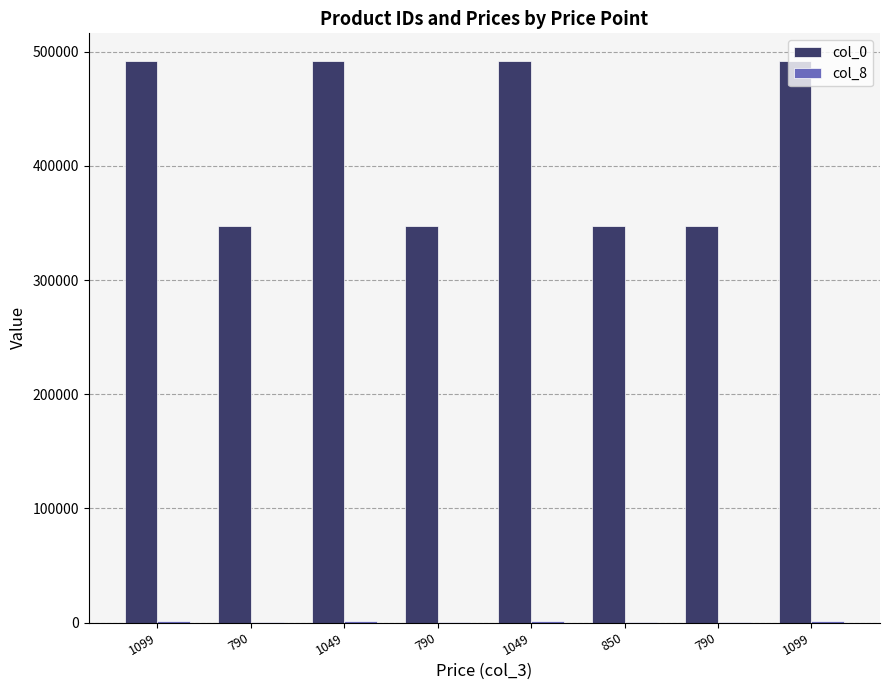

At how many categories does at least one series exceed 244141?

8